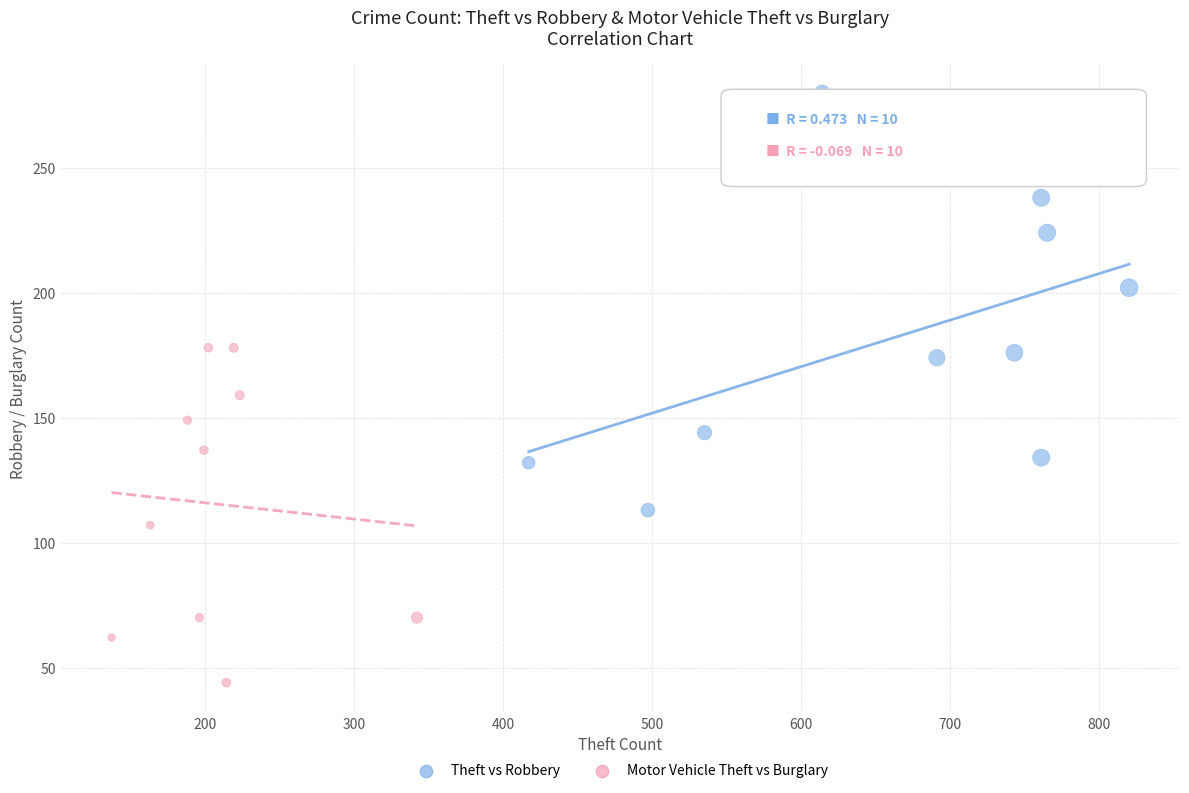

Which series contains the lowest Y value?

Motor Vehicle Theft vs Burglary